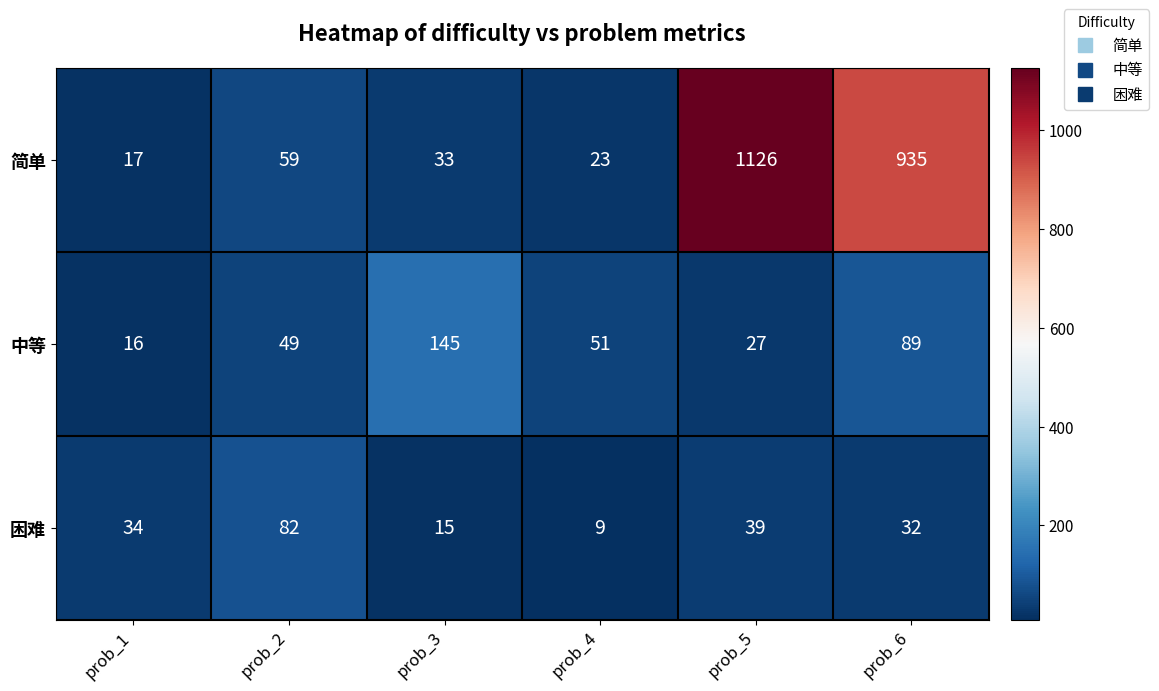

What is the average value of the 中等 series?

63